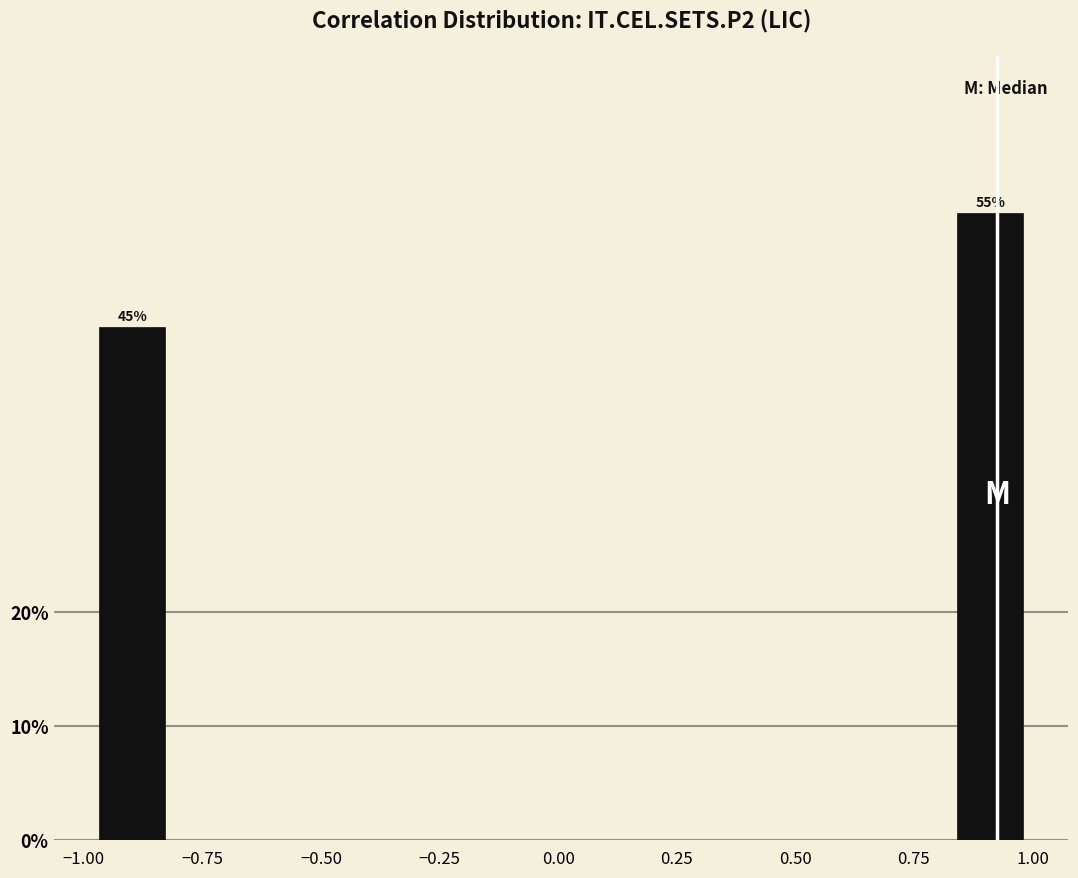

Read against the x-axis, roughly where is the centre of the tallest bar?

0.90